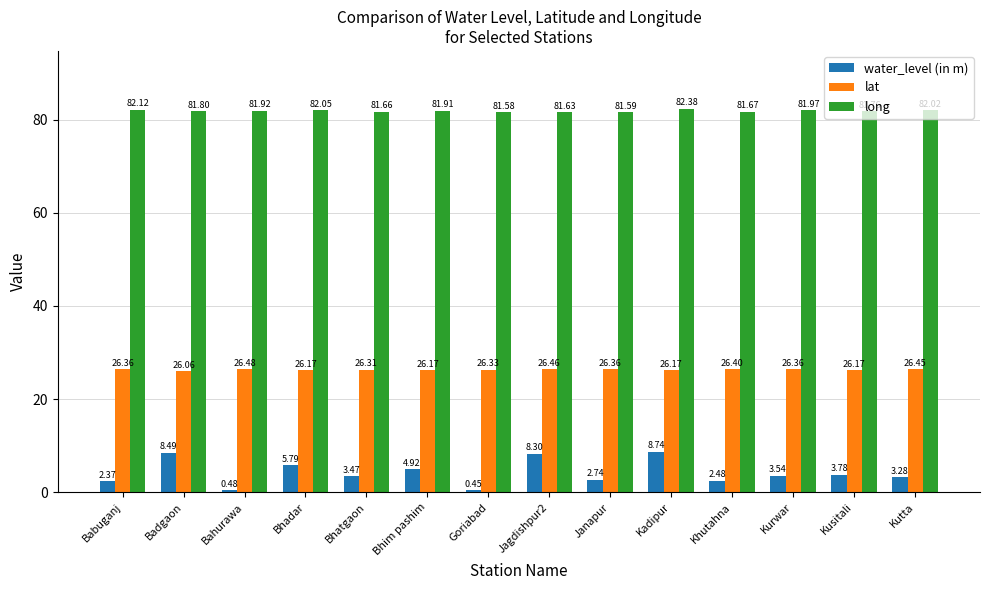

The long series shows 81.9 at Bahurawa. True or false?

True